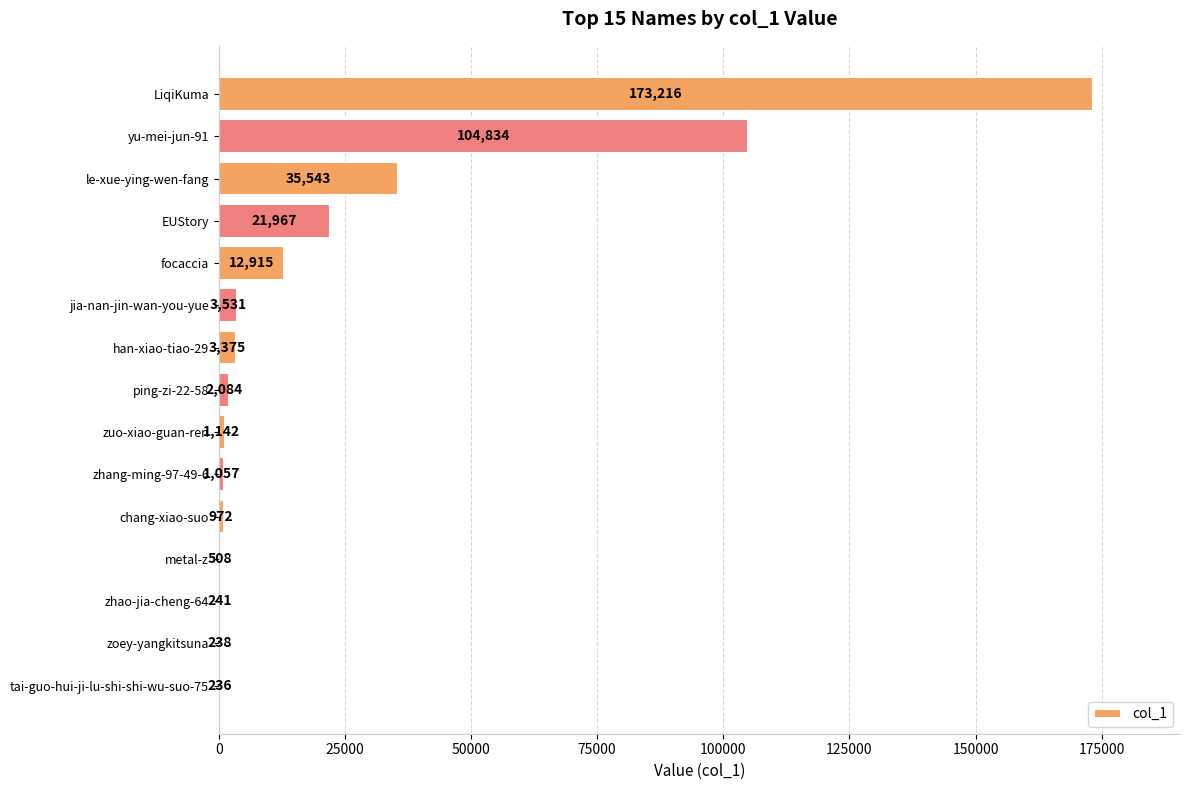

Where is the data nearest to the value 86726?

yu-mei-jun-91